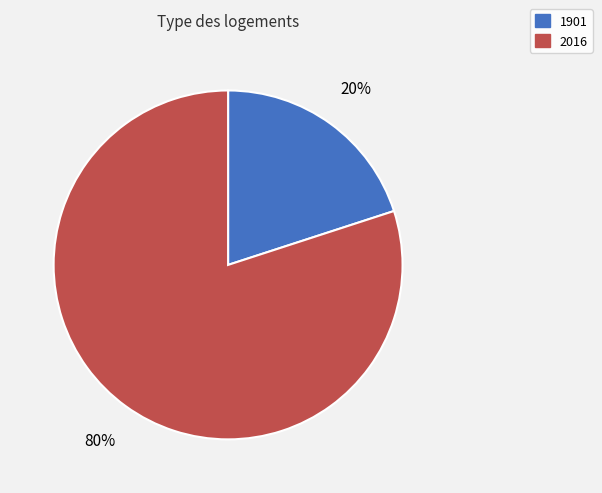

Which category has the smallest portion of the pie?

1901